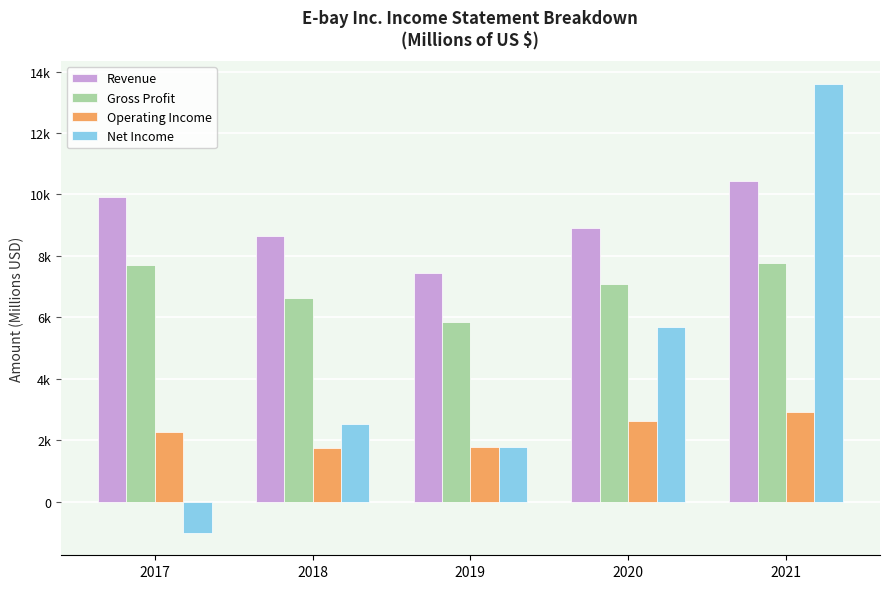

Does the chart contain any negative values?

Yes